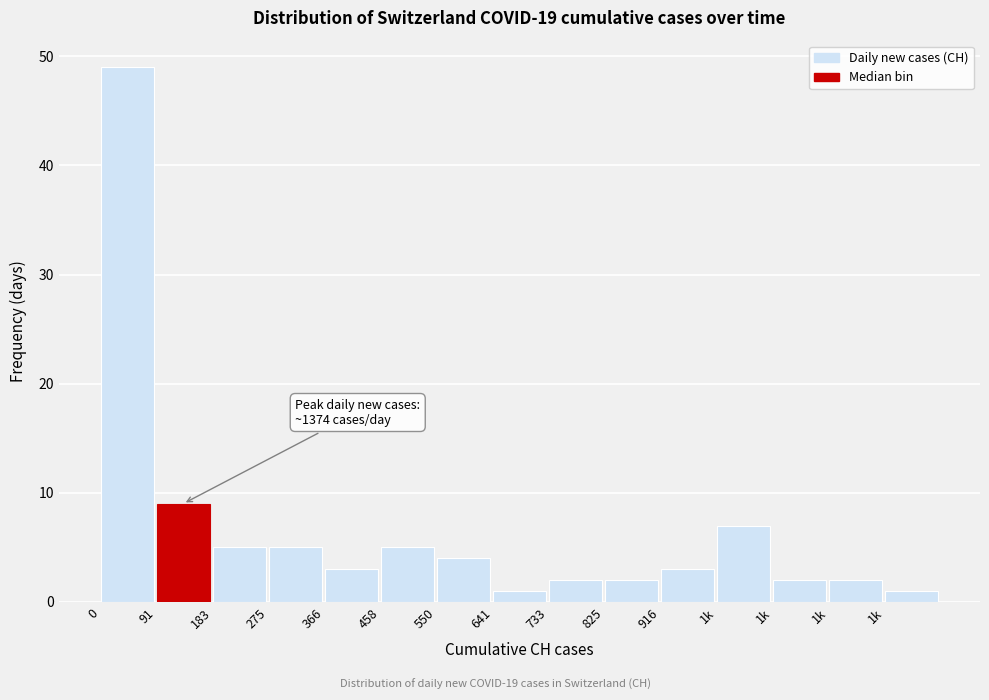

Count the number of data series in this chart.

1